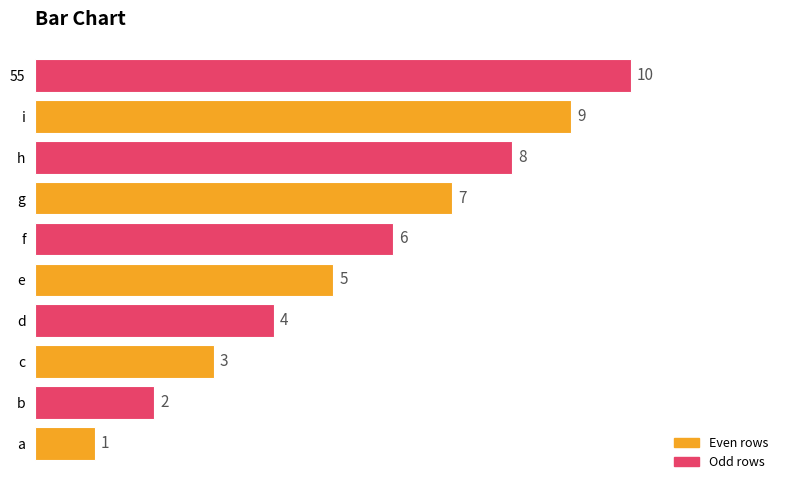

Rank the categories by value from lowest to highest.

a, b, c, d, e, f, g, h, i, 55